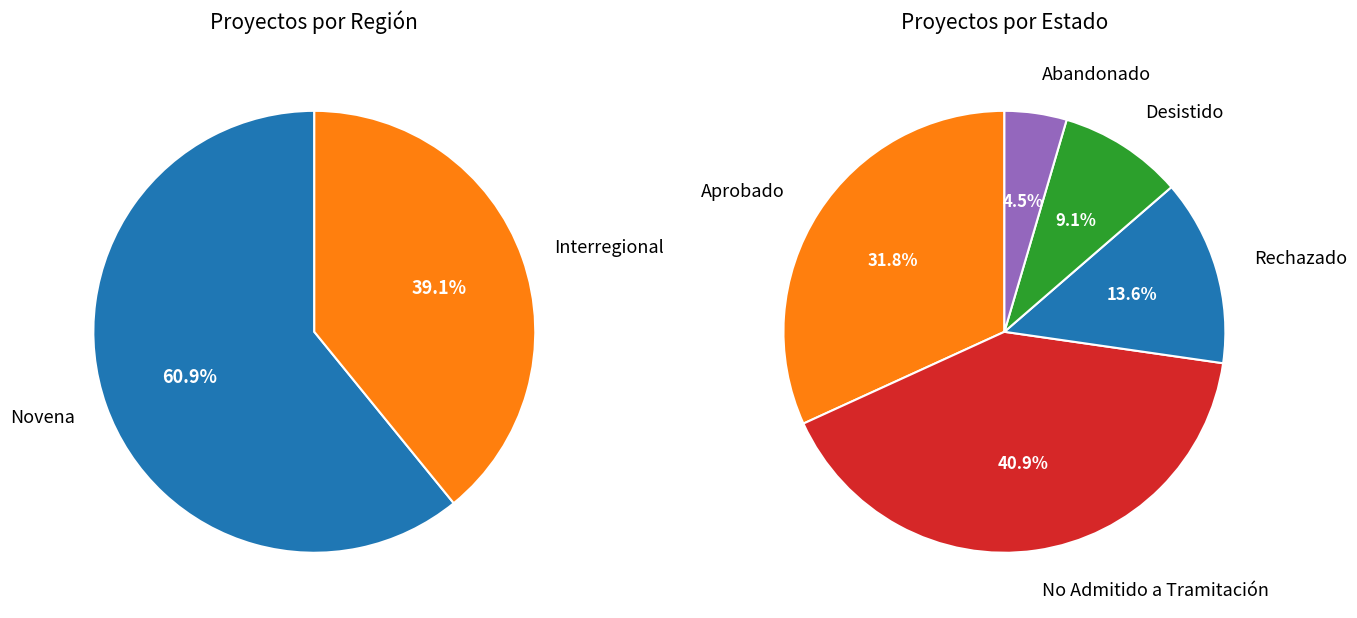

The No Admitido a Tramitación (Novena) slice represents 11% of the pie. True or false?

False